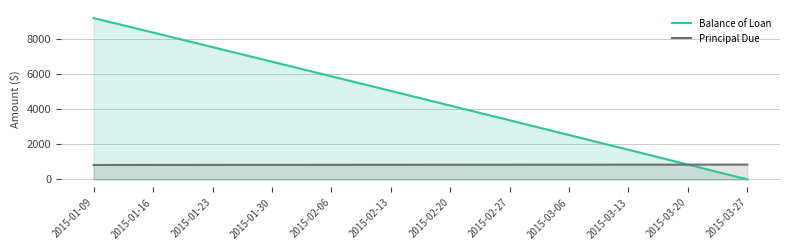

Between 2015-01-23 and 2015-03-20, which is larger?

2015-01-23